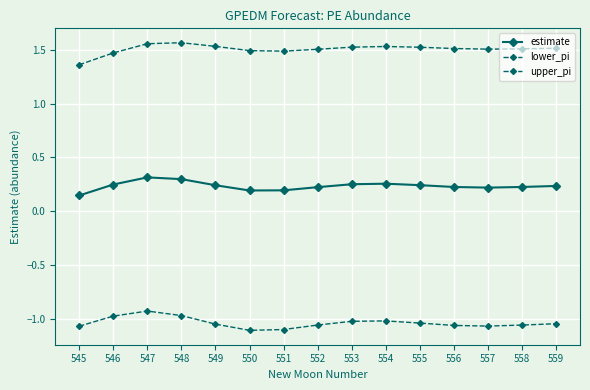

How many data points in lower_pi are above -1?

3